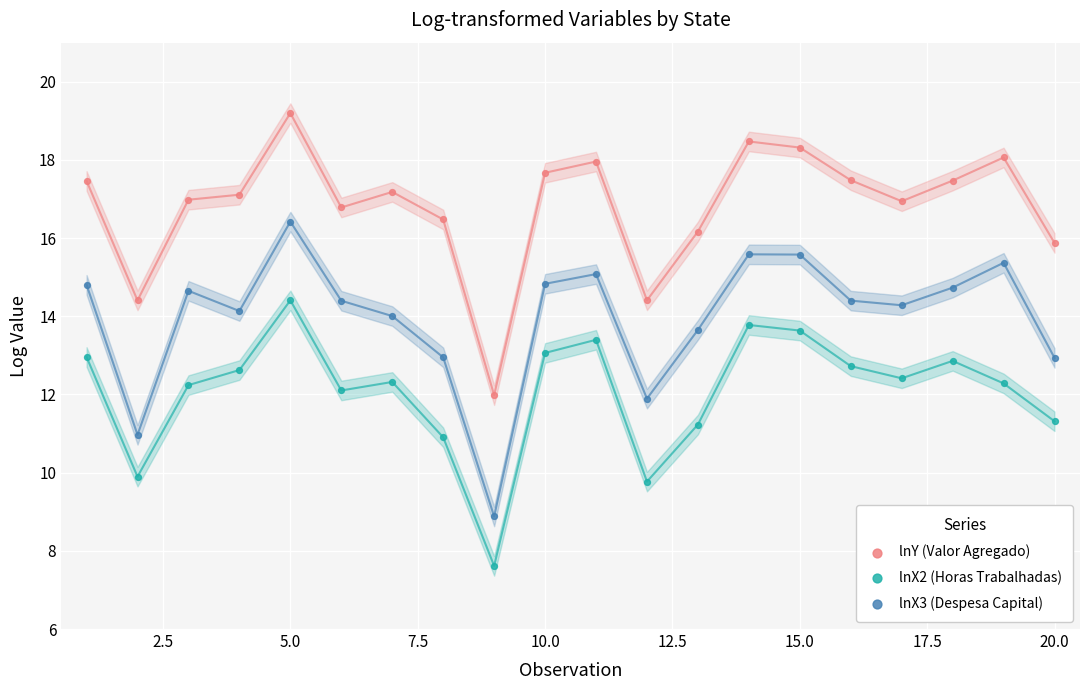

Which series has the largest Y range (max minus min)?

lnX3 (Despesa Capital)